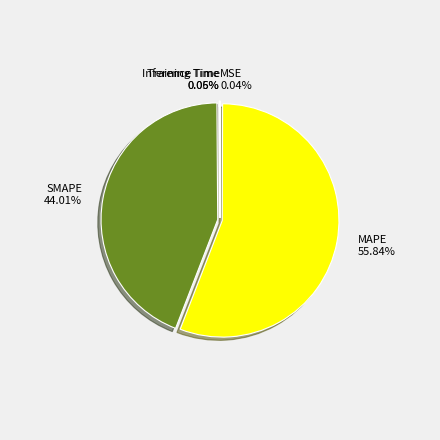

Is MAPE 55.84% the majority of the pie?

Yes